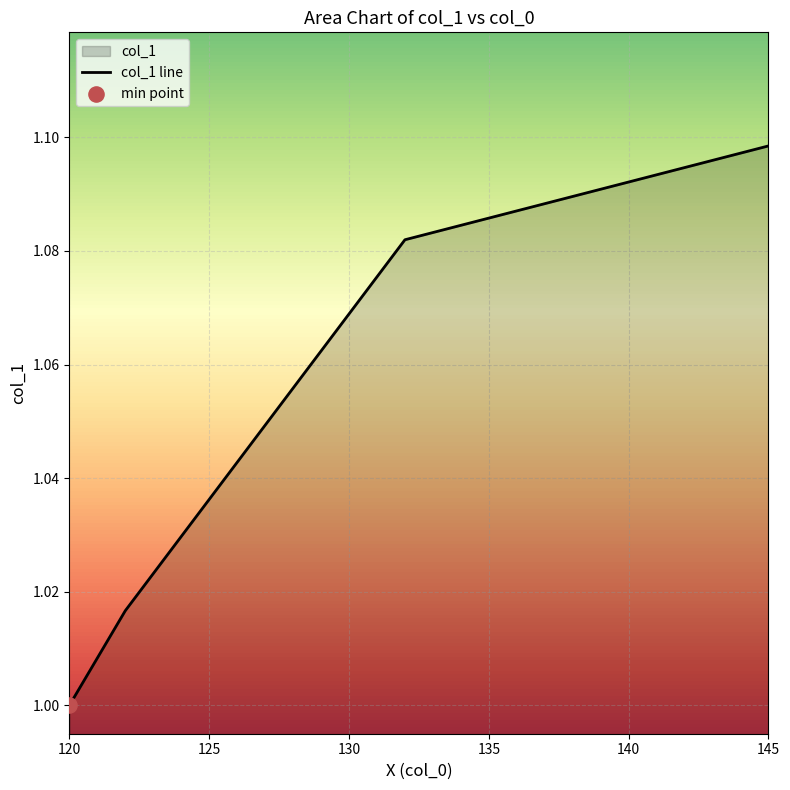

Which has a higher value, 120 or 145?

145